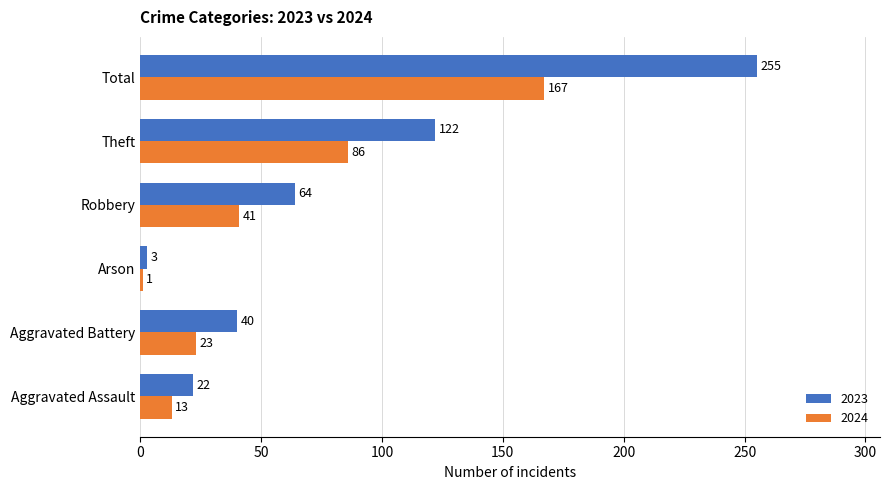

What is the total value across all series at Aggravated Assault?

35